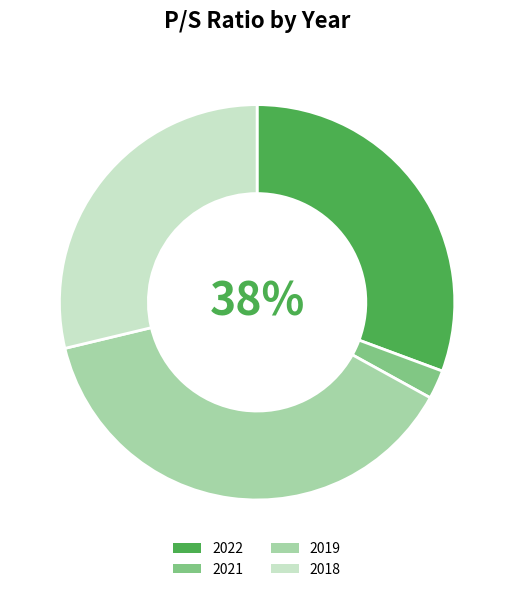

To the nearest percent, what percentage of the pie is 2022?

31%